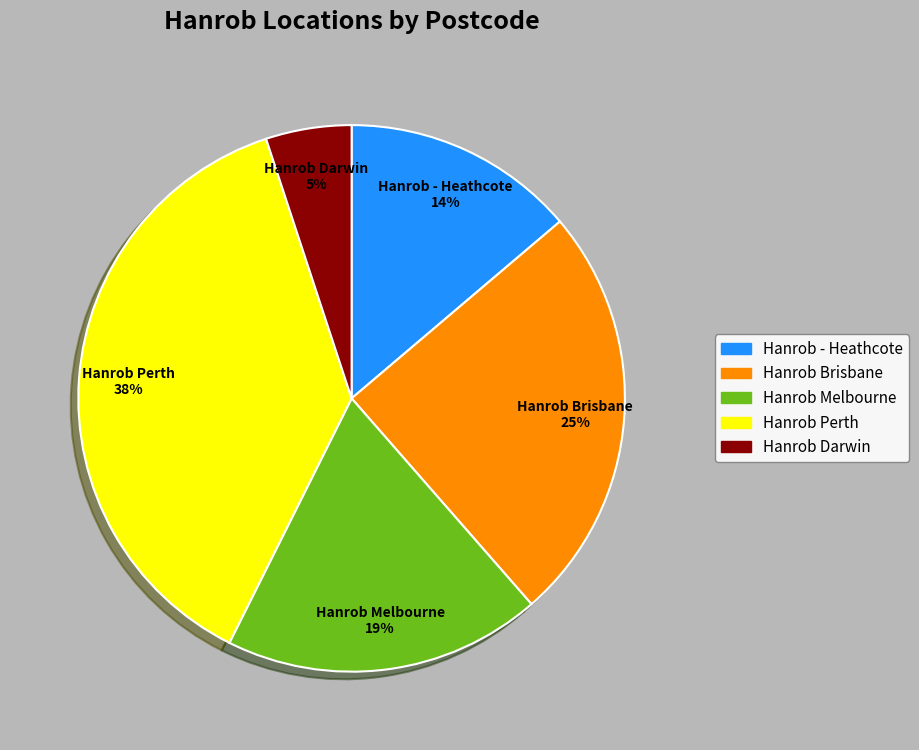

Rank the categories by value from highest to lowest.

Hanrob Perth, Hanrob Brisbane, Hanrob Melbourne, Hanrob - Heathcote, Hanrob Darwin